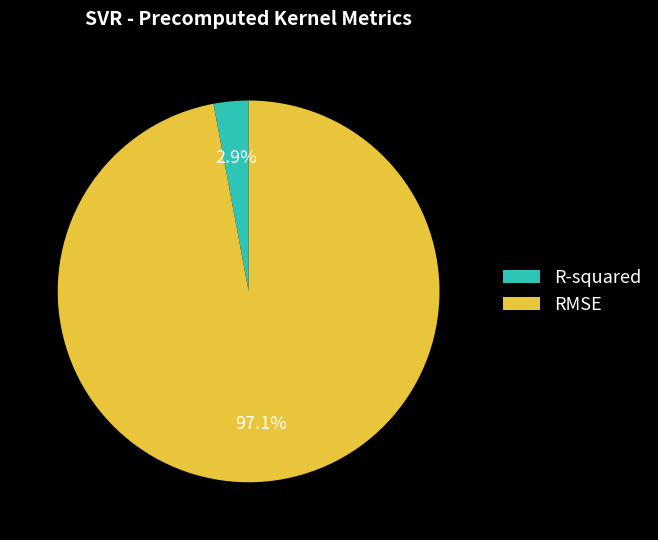

What percentage is the RMSE slice, to the nearest percent?

97%